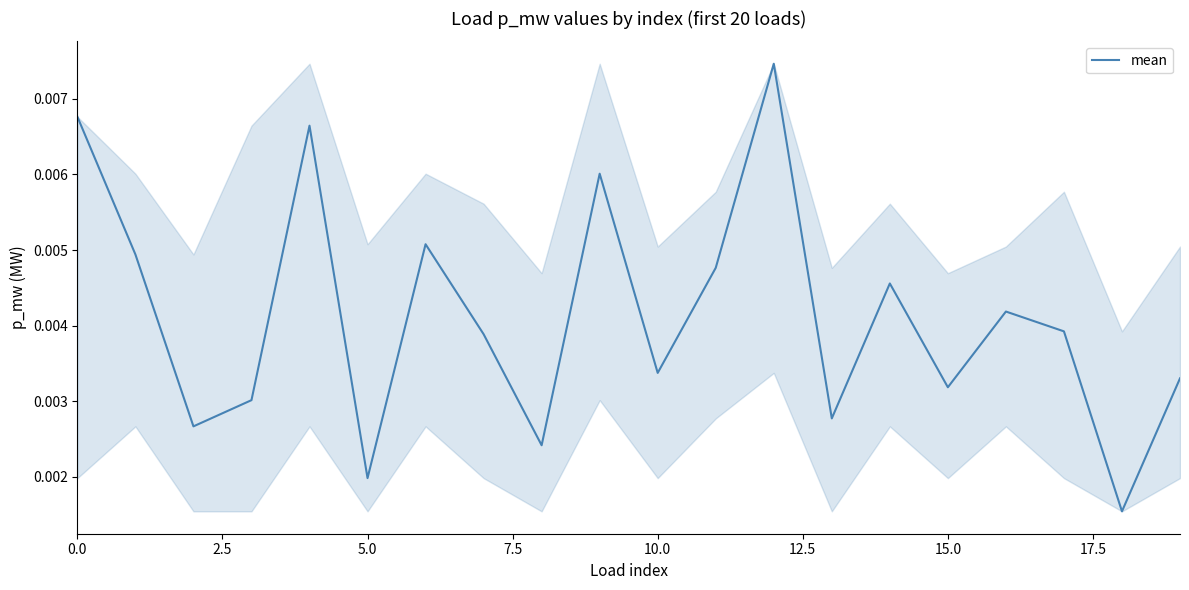

At which category does the chart reach its peak across all series?

12